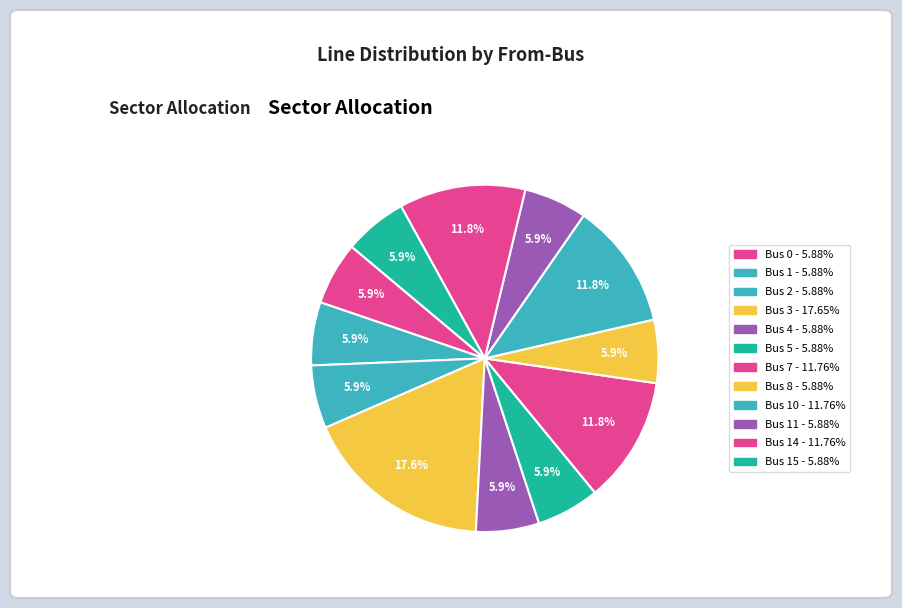

Count the number of slices in the pie.

12